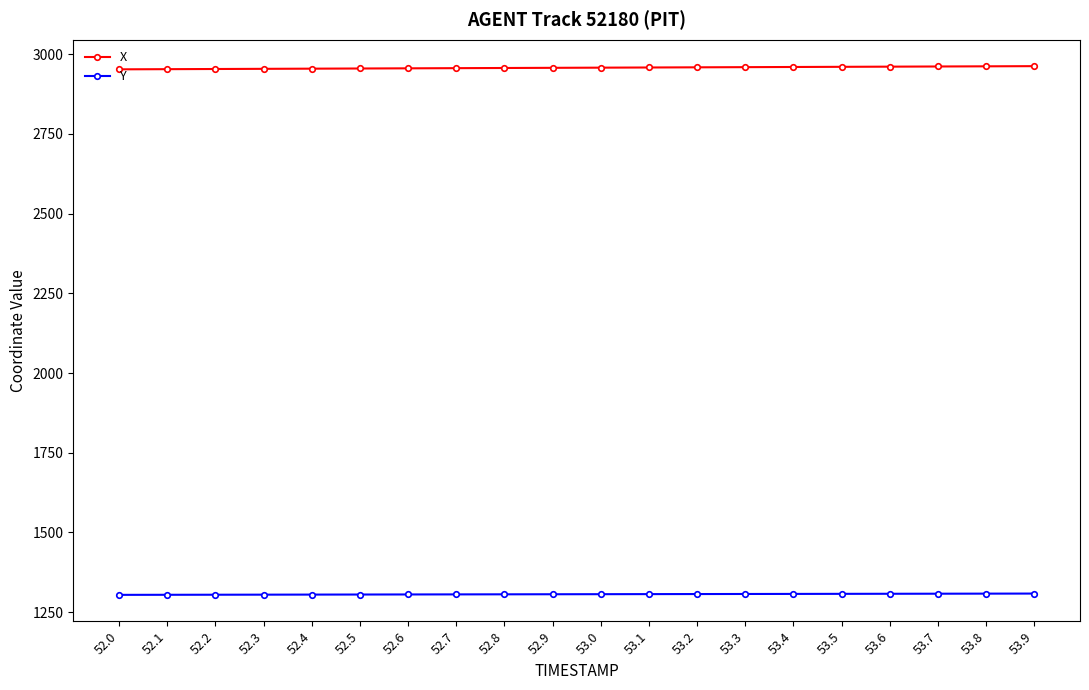

What is the spread (max minus min) of values at 53.6?

1654.0